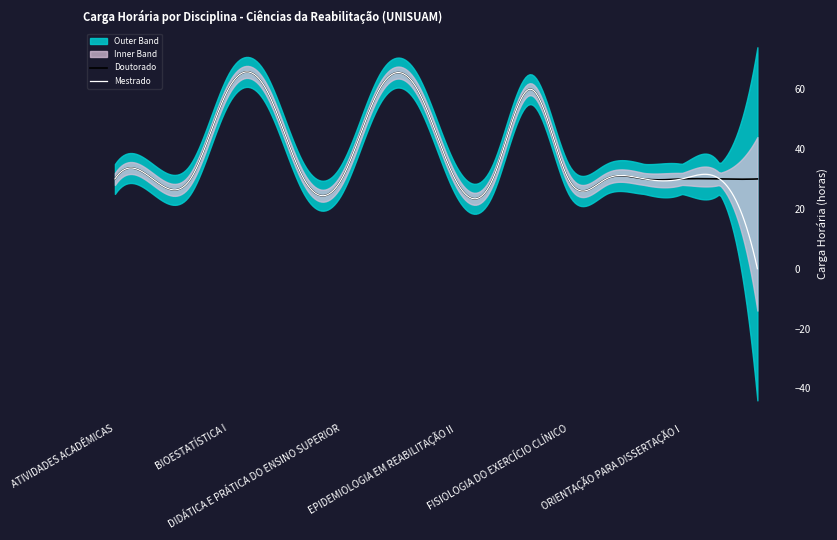

What position from the right is BIOESTATÍSTICA I?

15